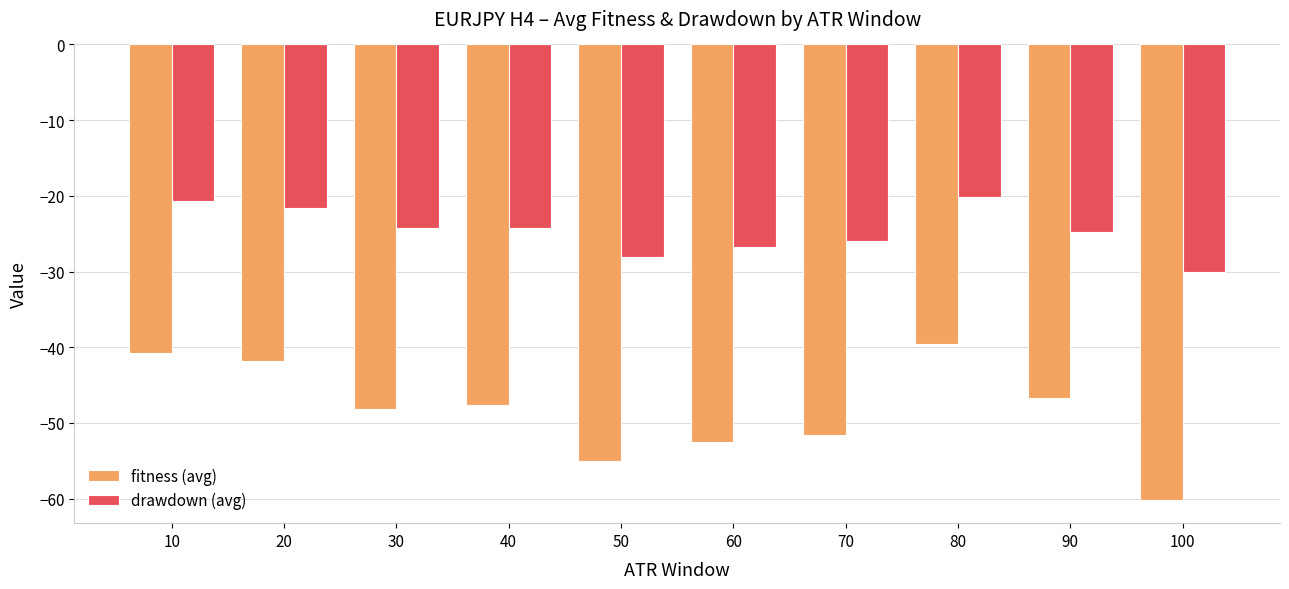

Which category has the lowest value in the drawdown (avg) series?

100